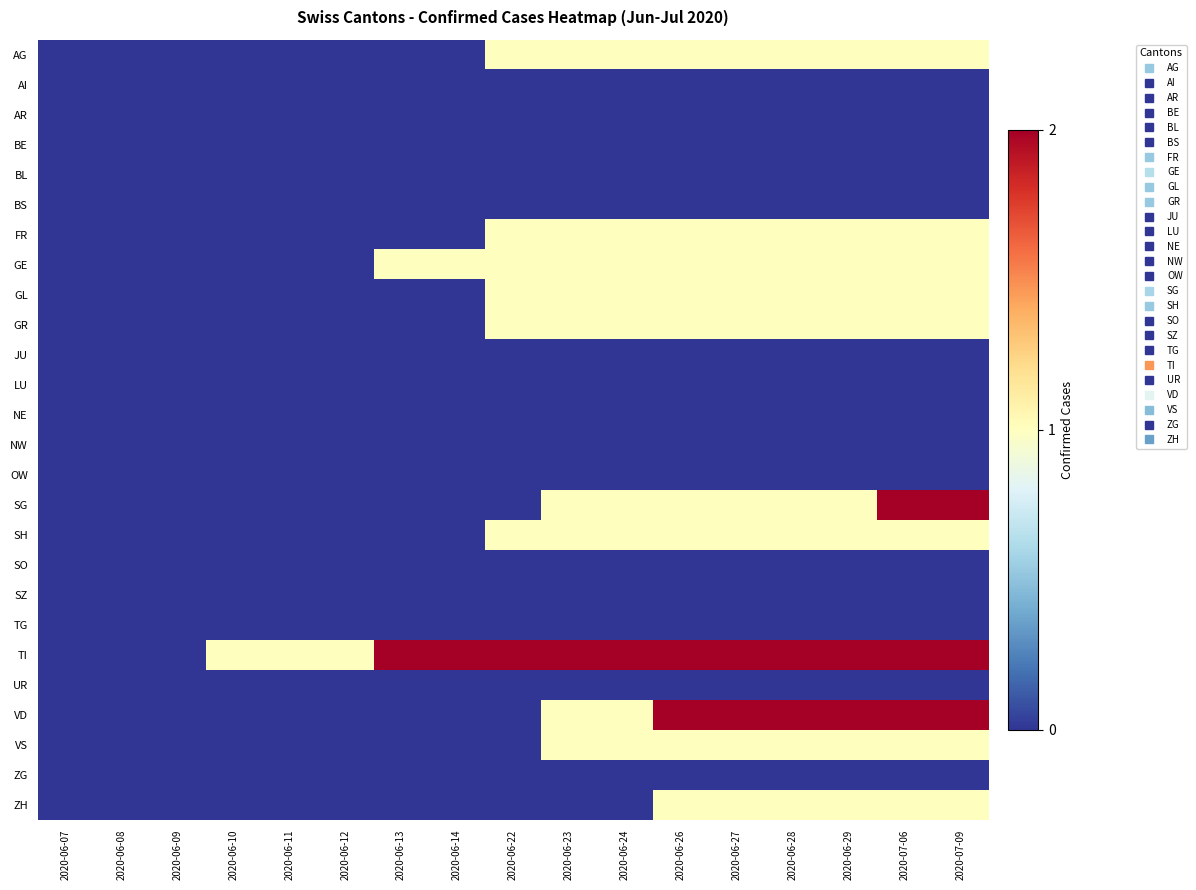

Which has a higher value, 2020-06-28 or 2020-06-09?

2020-06-28